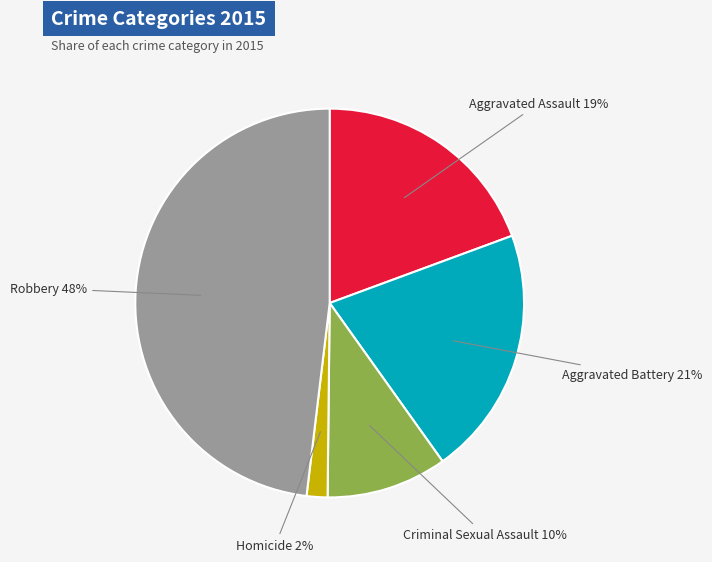

How many slices are in this pie chart?

5